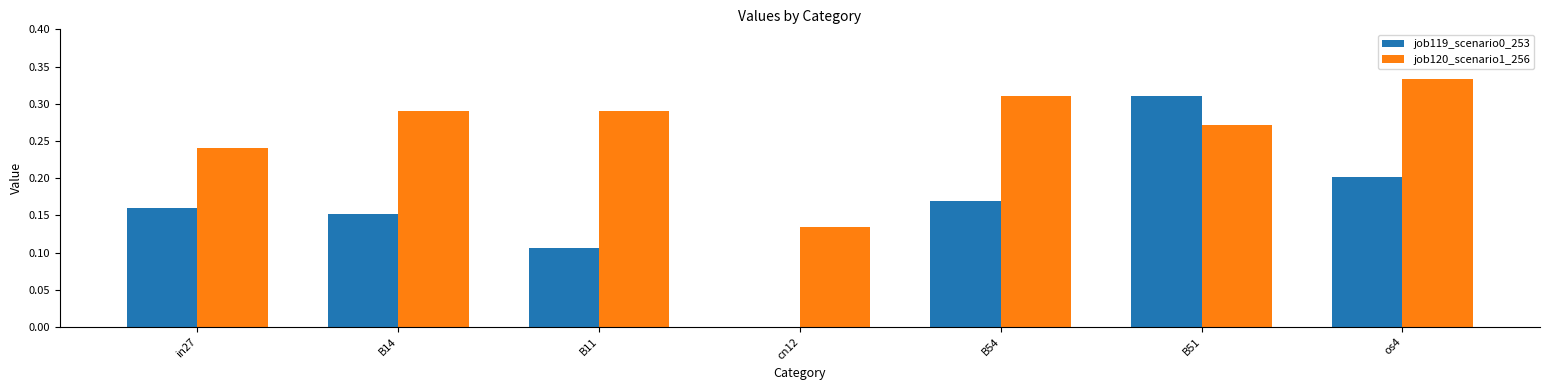

What is the sum of the job120_scenario1_256 values at B14 and B54?

0.6